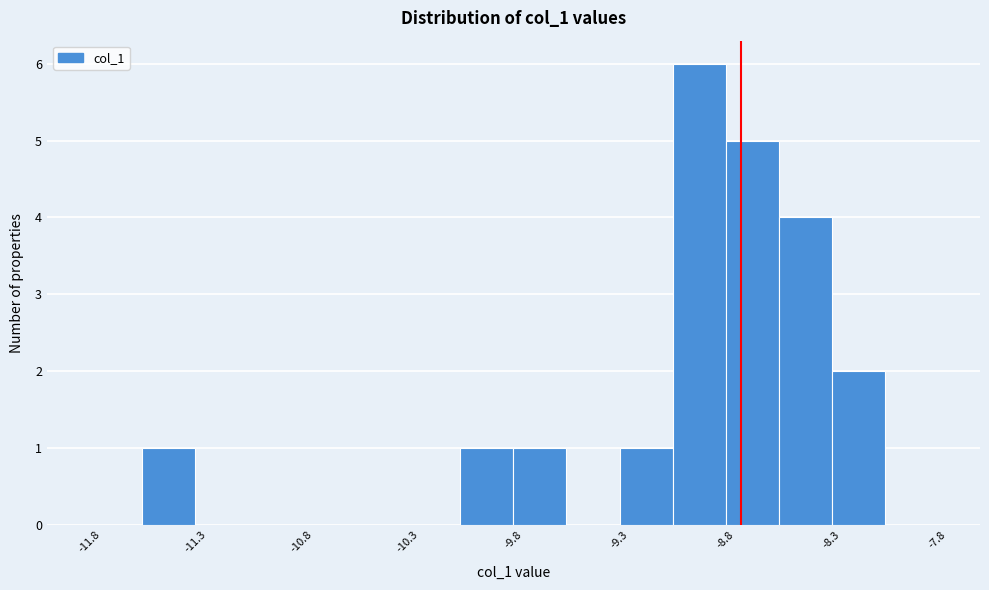

Reading left to right, list every bar in this chart as the range it spans on the x-axis followed by its height. Neither the bar edges nor the heights are printed on the chart, so give them approximately, as read against the axes.

-11.85 to -11.60: 0
-11.60 to -11.35: 1
-11.35 to -11.10: 0
-11.10 to -10.85: 0
-10.85 to -10.60: 0
-10.60 to -10.35: 0
-10.35 to -10.10: 0
-10.10 to -9.85: 1
-9.85 to -9.60: 1
-9.60 to -9.35: 0
-9.35 to -9.10: 1
-9.10 to -8.85: 6
-8.85 to -8.60: 5
-8.60 to -8.35: 4
-8.35 to -8.10: 2
-8.10 to -7.85: 0